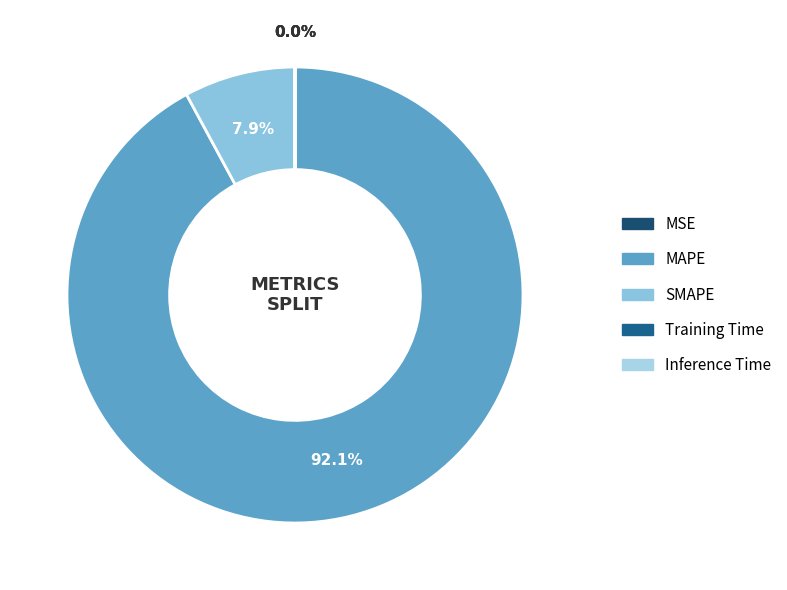

Rank the categories by value from lowest to highest.

Inference Time, Training Time, MSE, SMAPE, MAPE